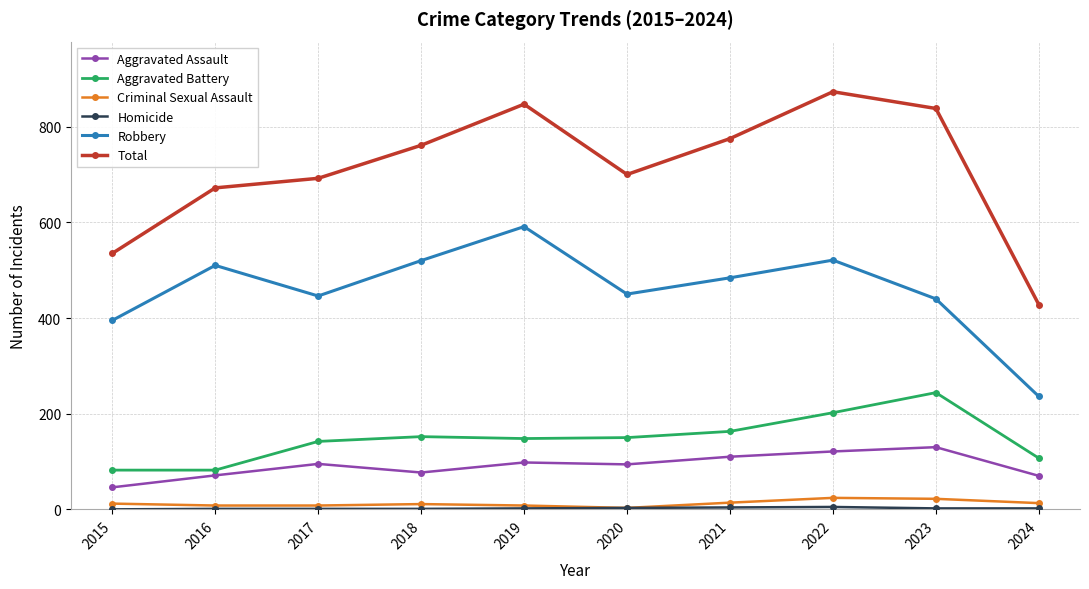

The Total series shows 180 at 2021. True or false?

False